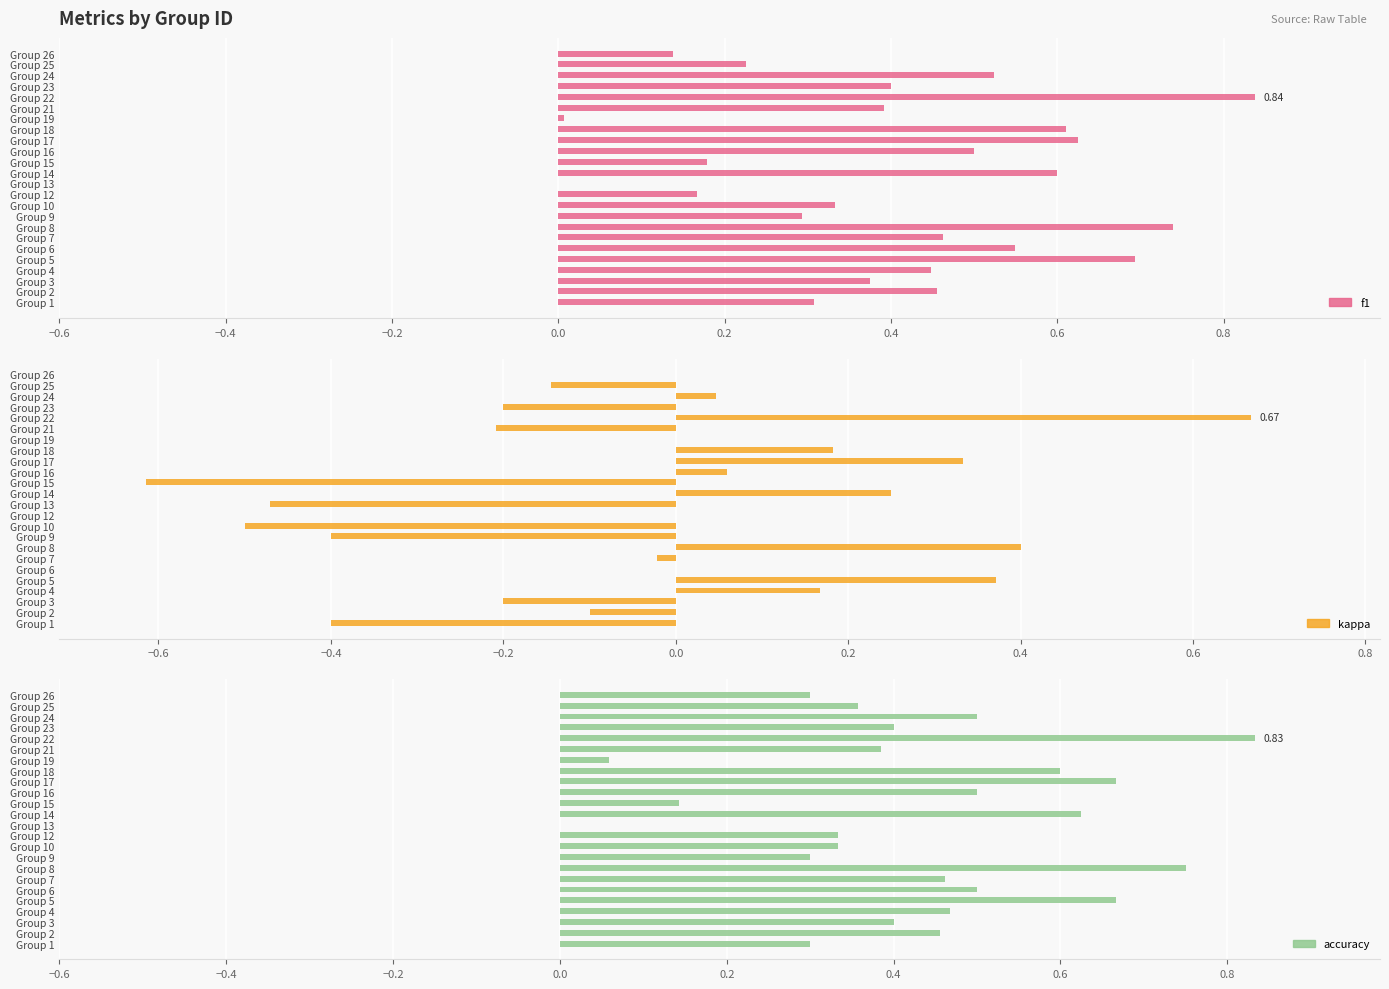

At how many categories does at least one series exceed 0?

23